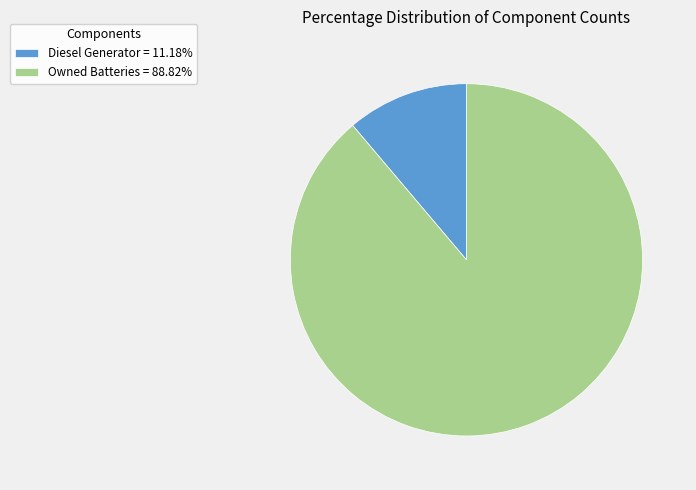

Is there any slice that represents more than half of the pie?

Yes